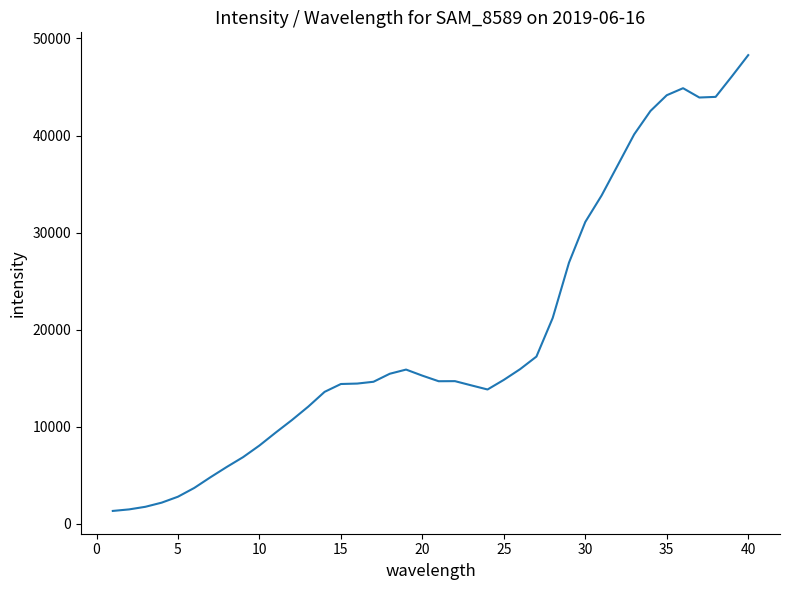

Does the chart display data point markers on the line(s)?

No